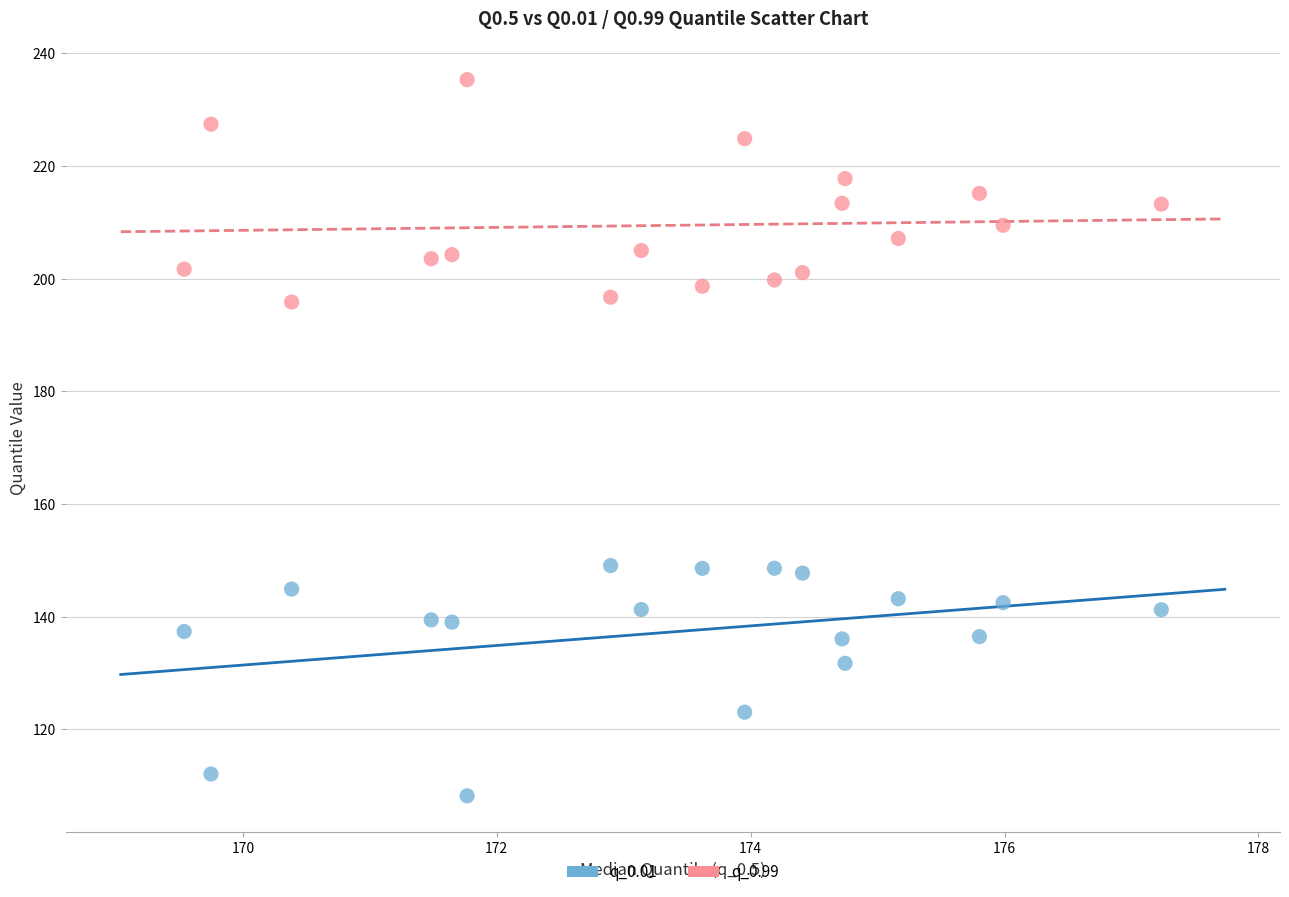

Which series reaches the minimum Y coordinate?

q_0.01